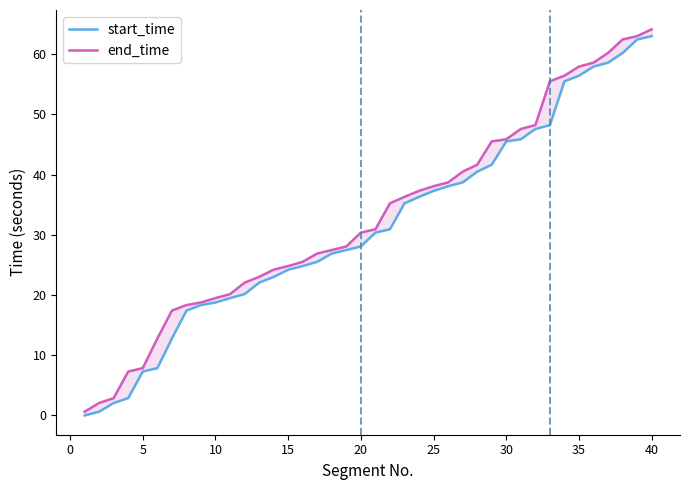

What is the difference between the maximum and minimum values in the start_time series?

63.0